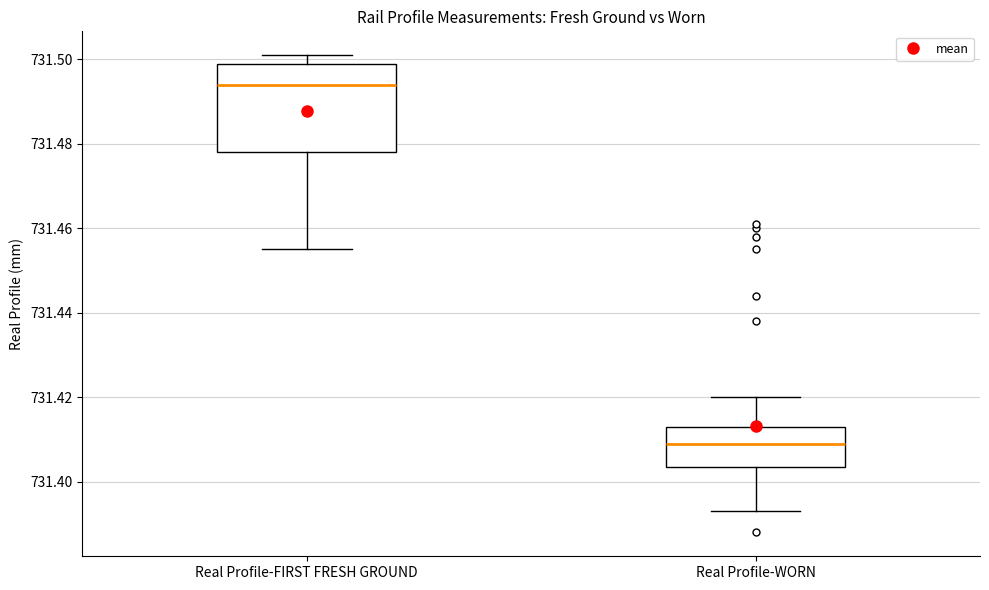

Which box is the tallest, from its lower edge to its upper edge?

Real Profile-FIRST FRESH GROUND